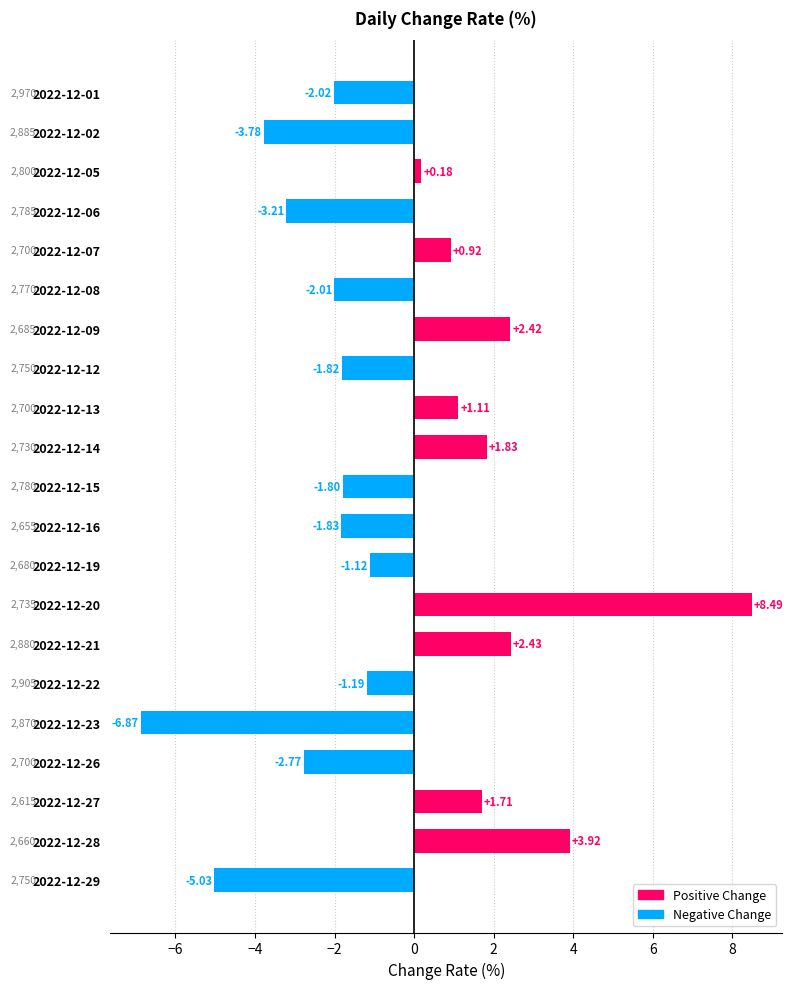

List the labels in order of value, smallest first.

2022-12-23, 2022-12-29, 2022-12-02, 2022-12-06, 2022-12-26, 2022-12-01, 2022-12-08, 2022-12-16, 2022-12-12, 2022-12-15, 2022-12-22, 2022-12-19, 2022-12-05, 2022-12-07, 2022-12-13, 2022-12-27, 2022-12-14, 2022-12-09, 2022-12-21, 2022-12-28, 2022-12-20